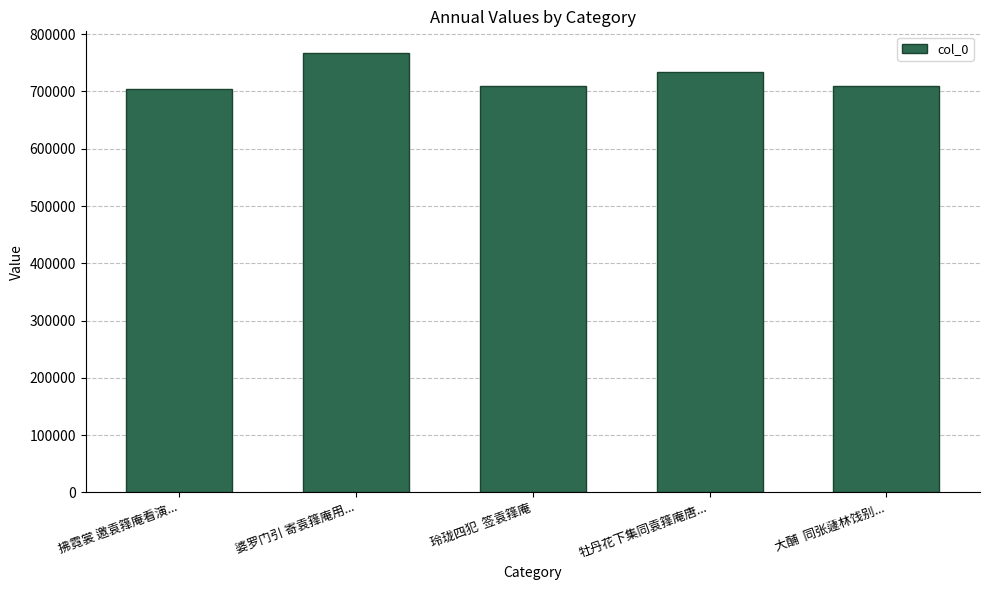

At which category does the chart reach its peak across all series?

婆罗门引 寄袁箨庵用...